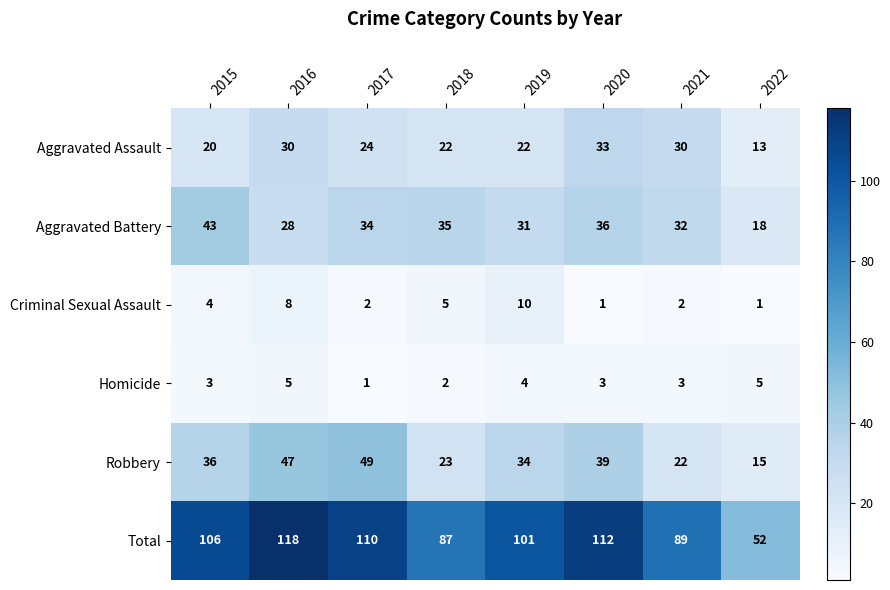

What is the average value of the Criminal Sexual Assault series?

4